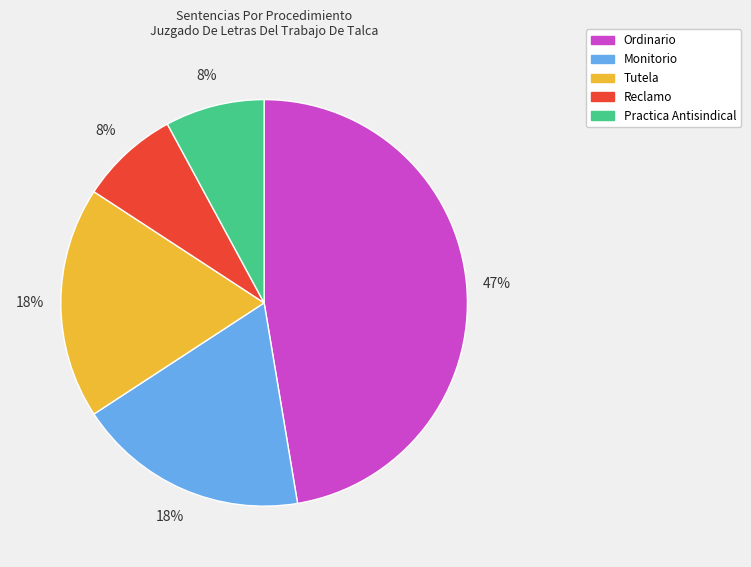

Which has a higher value, Reclamo or Ordinario?

Ordinario